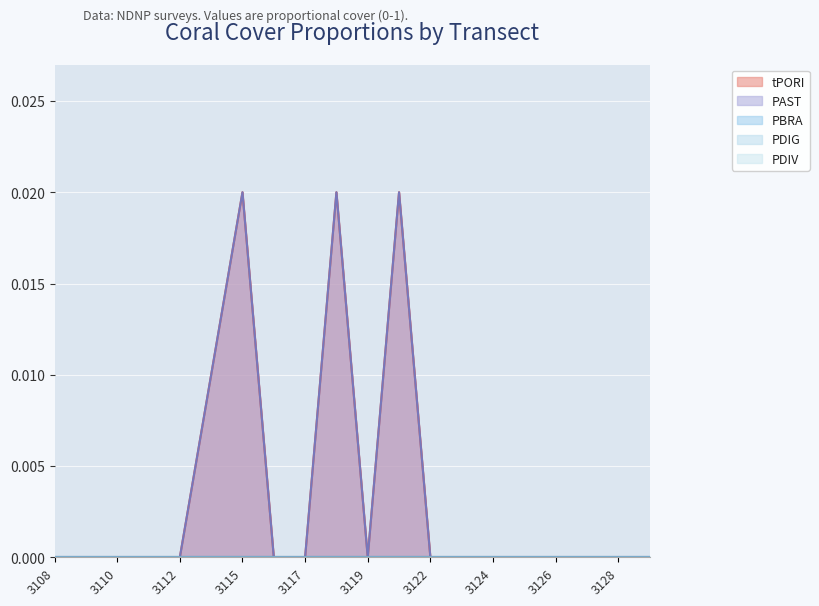

In PAST, how many points are lower than both neighbors (excluding endpoints)?

1